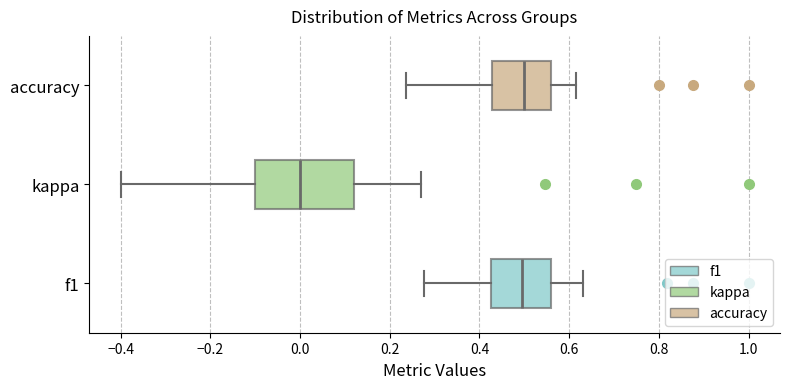

Where does the right whisker of the box for kappa end on the x-axis? The values are not printed on the chart, so give them approximately, as read against the axis.

0.26